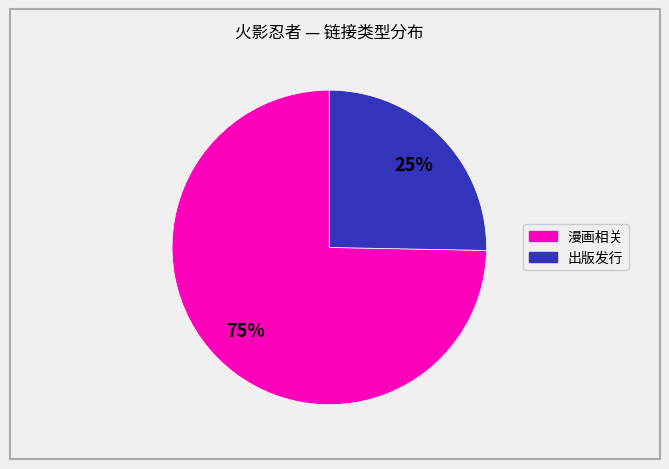

Does any single category account for the majority?

Yes